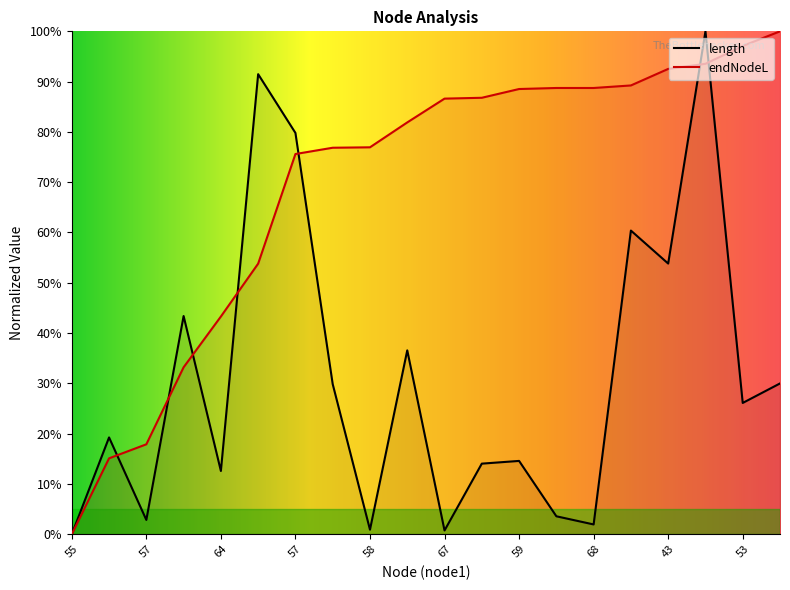

What is the sum of all length values?

621.9